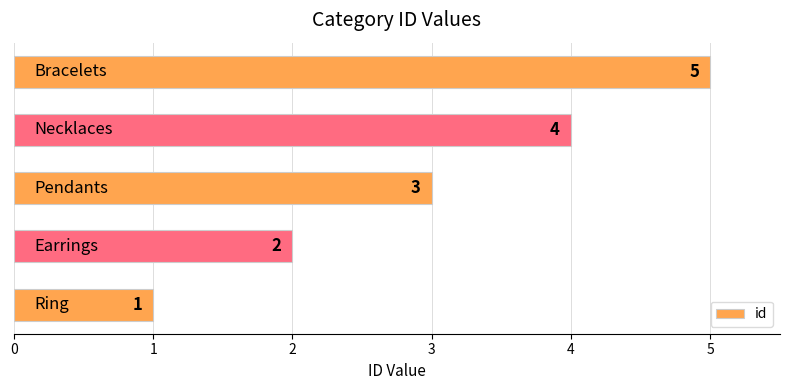

How many values are between 2 and 4?

3